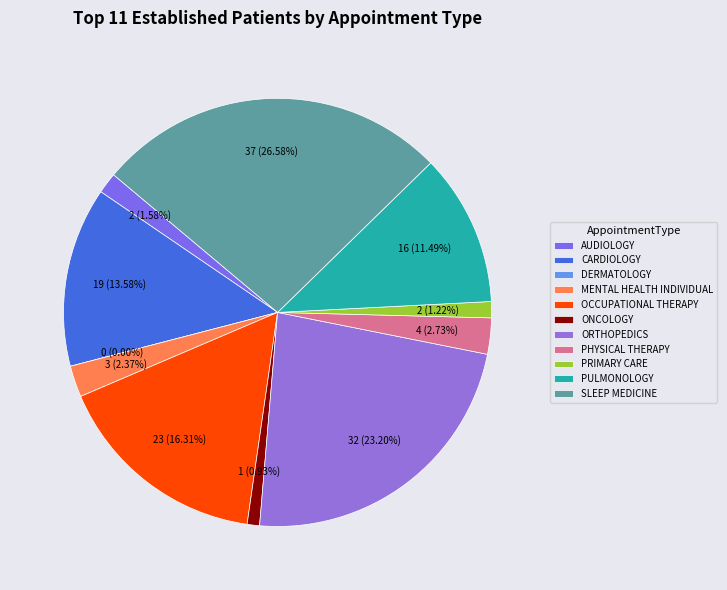

To the nearest percent, what is the average slice percentage?

9%